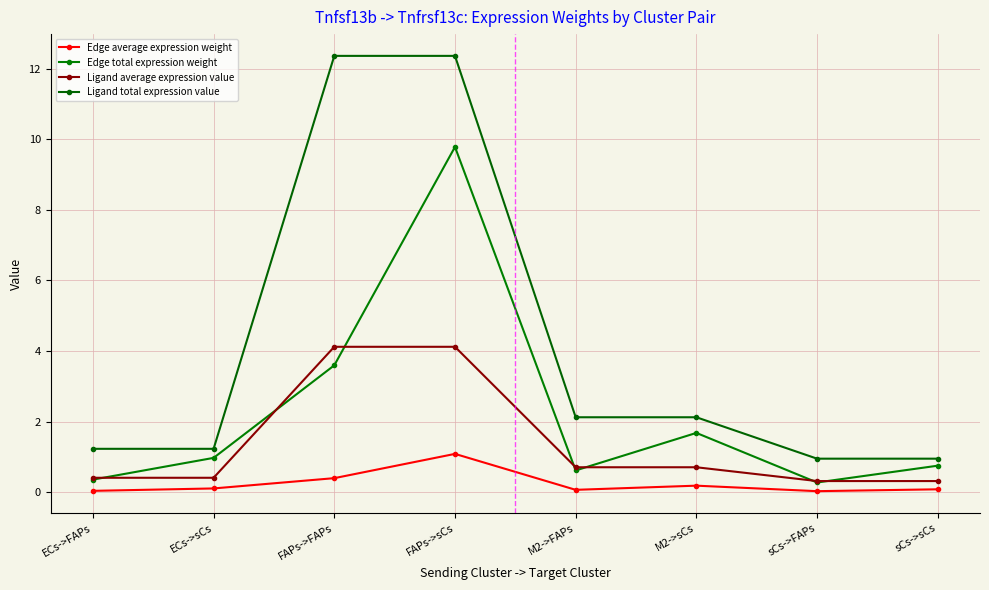

True or false: Ligand average expression value has a value of 0.1 at sCs->FAPs.

False